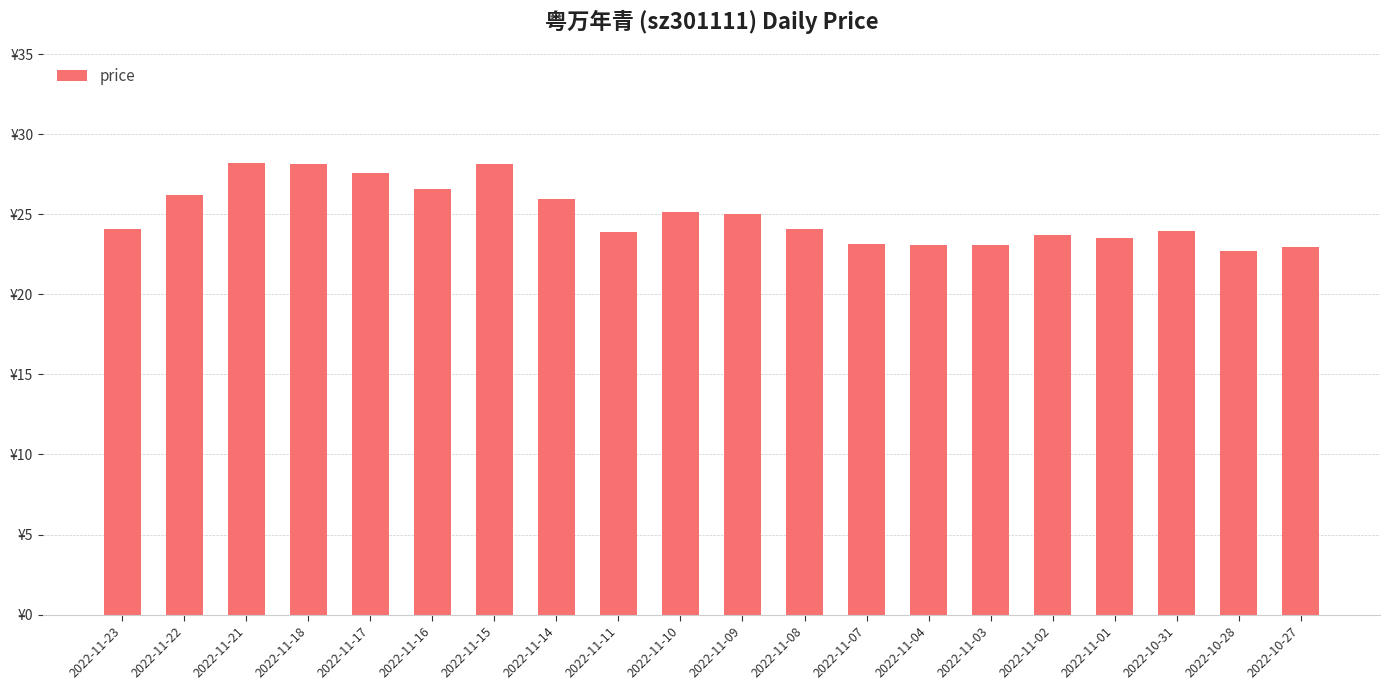

Rank the categories by value from highest to lowest.

2022-11-21, 2022-11-18, 2022-11-15, 2022-11-17, 2022-11-16, 2022-11-22, 2022-11-14, 2022-11-10, 2022-11-09, 2022-11-08, 2022-11-23, 2022-10-31, 2022-11-11, 2022-11-02, 2022-11-01, 2022-11-07, 2022-11-04, 2022-11-03, 2022-10-27, 2022-10-28